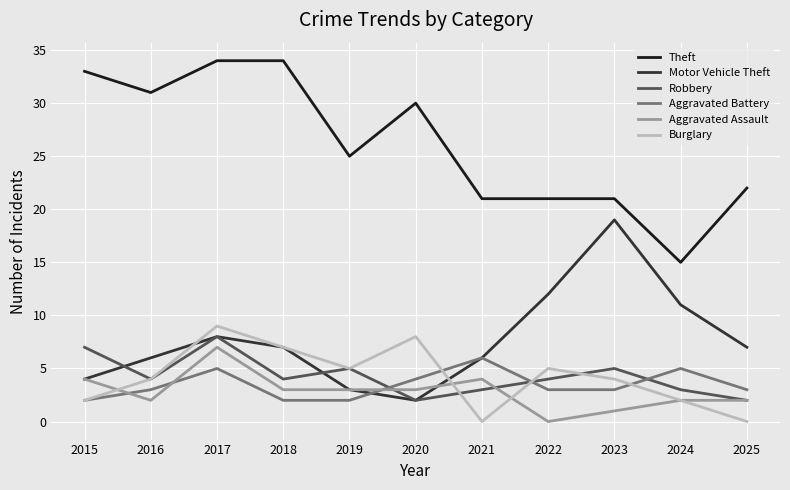

What is the total value across all series at 2023?

53